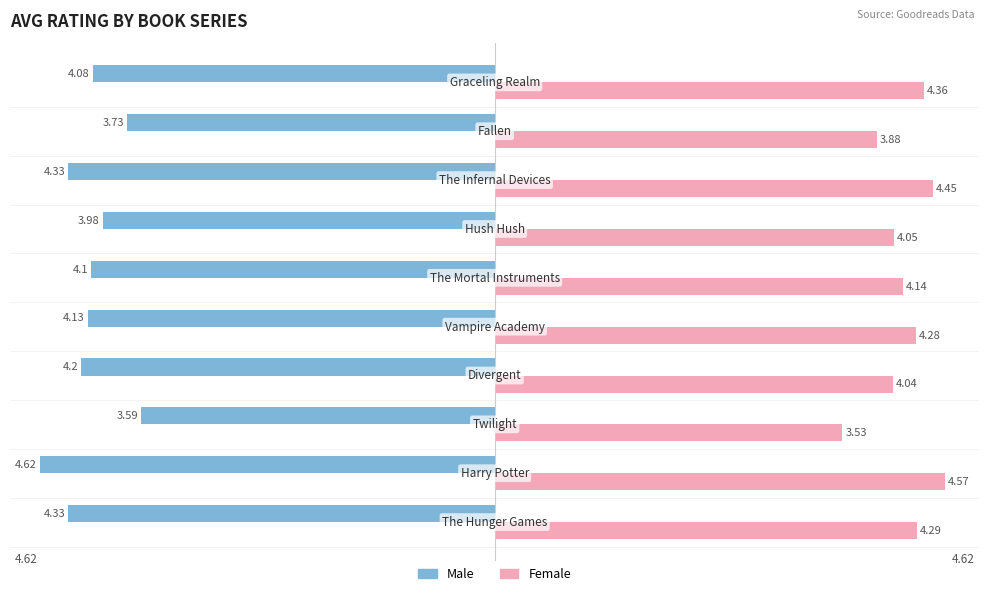

Rank the series by their maximum value, from highest to lowest.

Female, Male